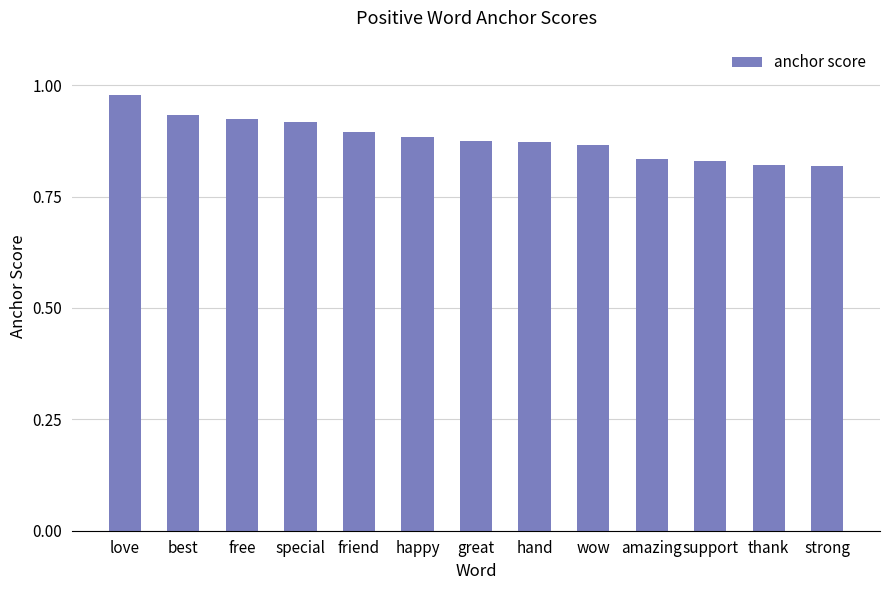

What is the label of the 3rd bar from the left?

free